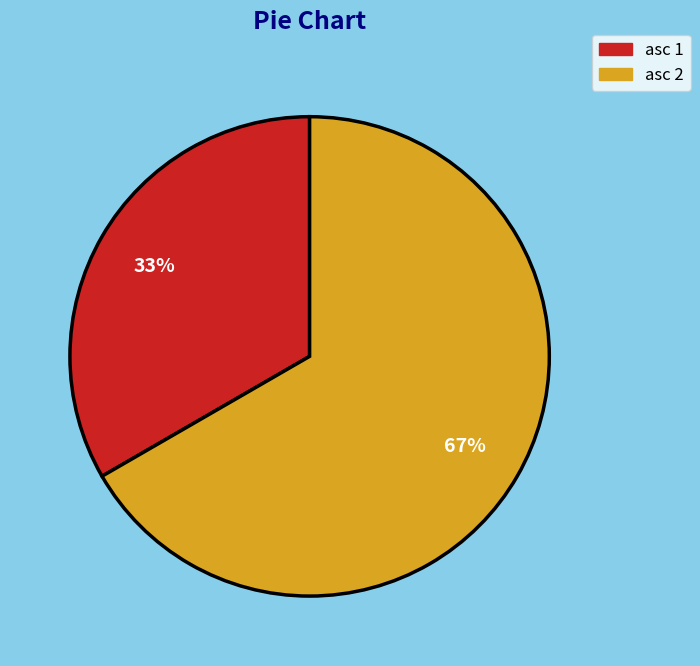

What is the largest slice in the pie chart?

asc 2